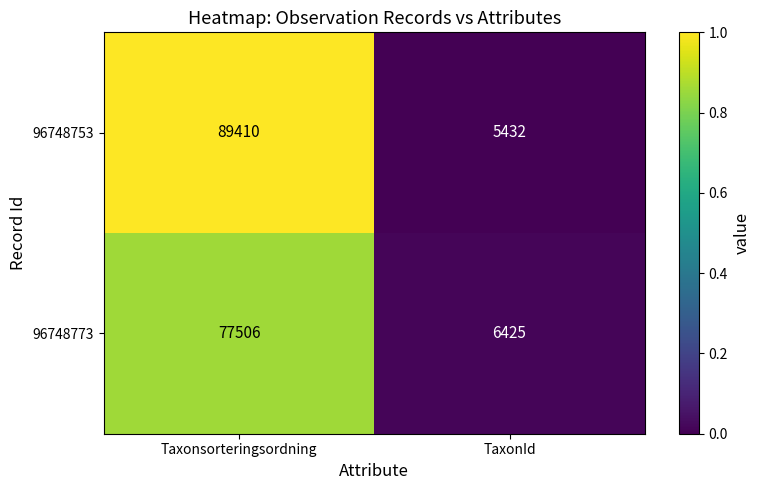

What is the difference between the maximum and minimum values in the 96748753 series?

83978